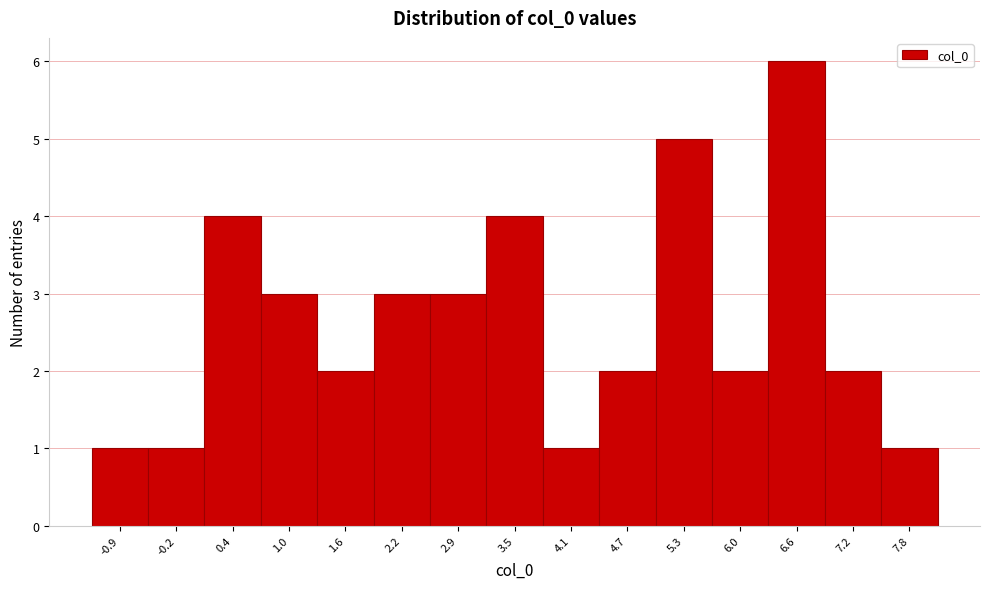

Reading left to right, list every bar in this chart as the range it spans on the x-axis followed by its height. Neither the bar edges nor the heights are printed on the chart, so give them approximately, as read against the axes.

-1.2 to -0.6: 1
-0.6 to 0.1: 1
0.1 to 0.7: 4
0.7 to 1.3: 3
1.3 to 1.9: 2
1.9 to 2.5: 3
2.5 to 3.2: 3
3.2 to 3.8: 4
3.8 to 4.4: 1
4.4 to 5.0: 2
5.0 to 5.6: 5
5.6 to 6.3: 2
6.3 to 6.9: 6
6.9 to 7.5: 2
7.5 to 8.1: 1